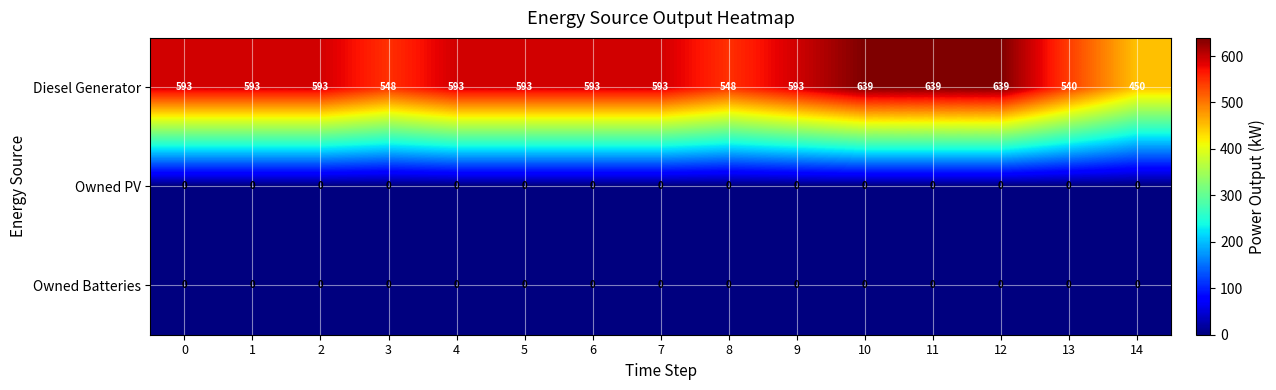

The value of Owned PV at 6 is 0. True or false?

True